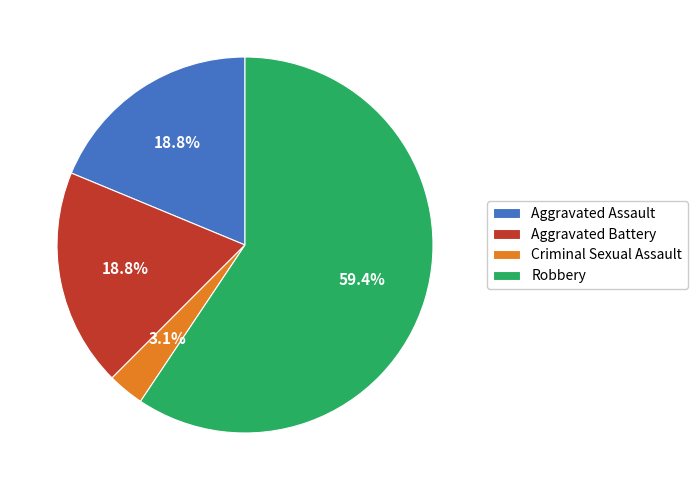

Which slice is the smallest?

Criminal Sexual Assault